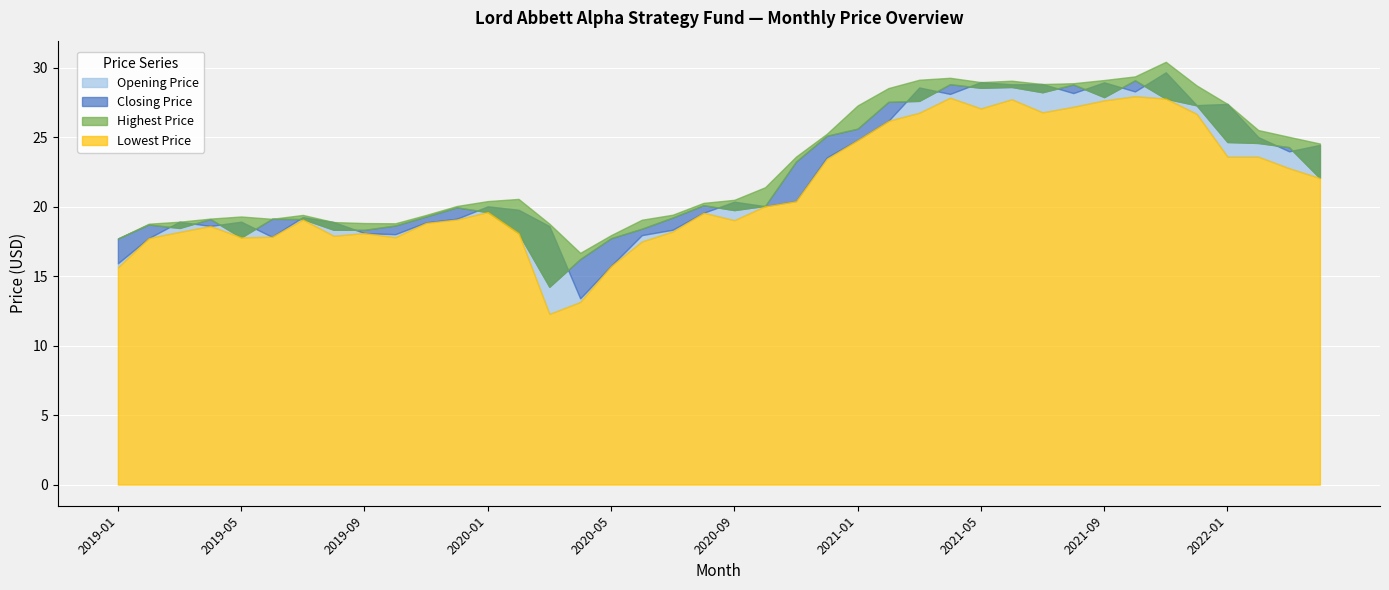

In Opening Price, how many points are lower than both neighbors (excluding endpoints)?

11